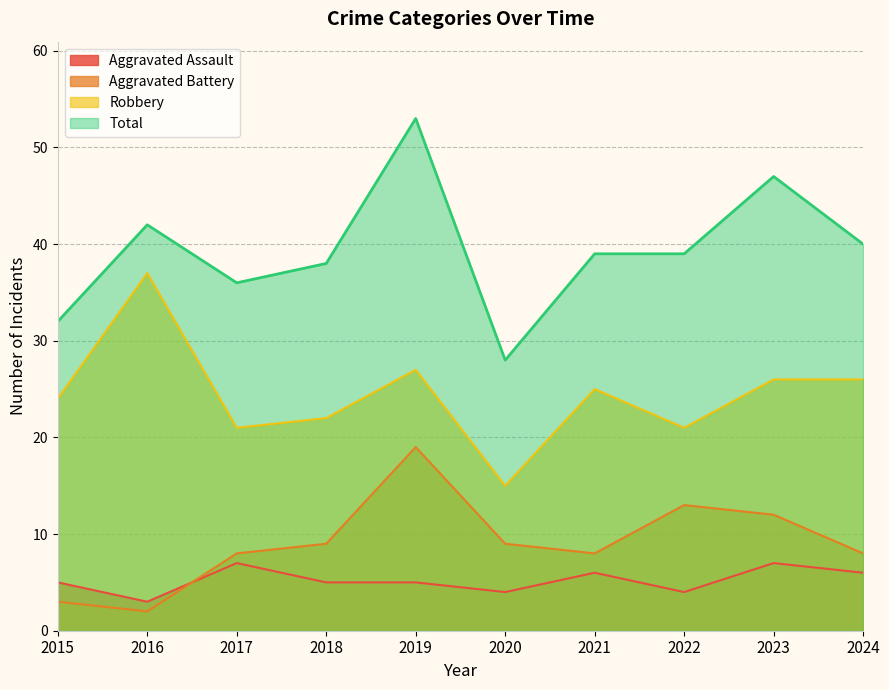

What are all the series names shown in the legend?

Aggravated Assault, Aggravated Battery, Robbery, Total